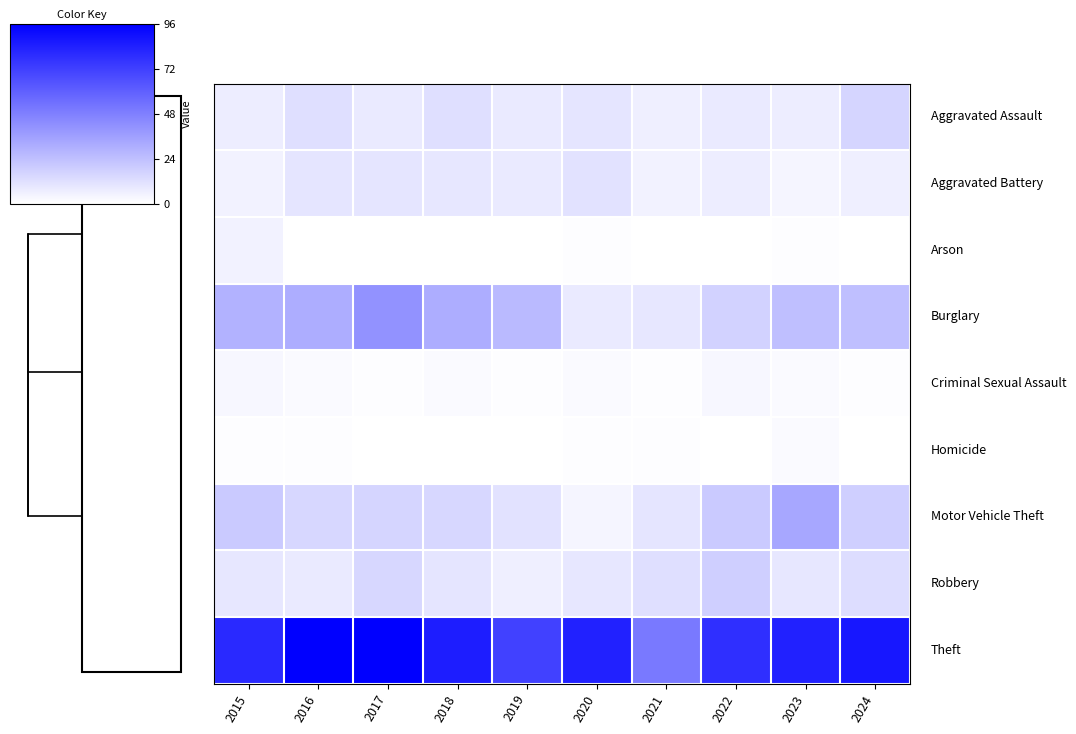

Which has a higher value, 2017 or 2021?

2017